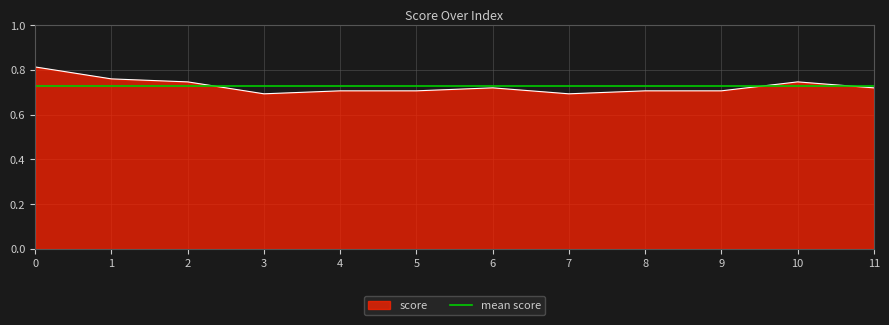

How many values are between 0 and 1?

12